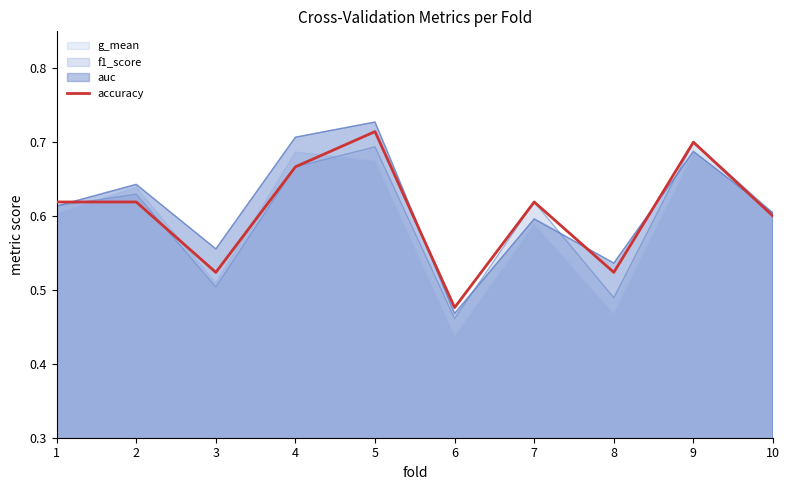

What is the value of the 5th point from the left?

0.7